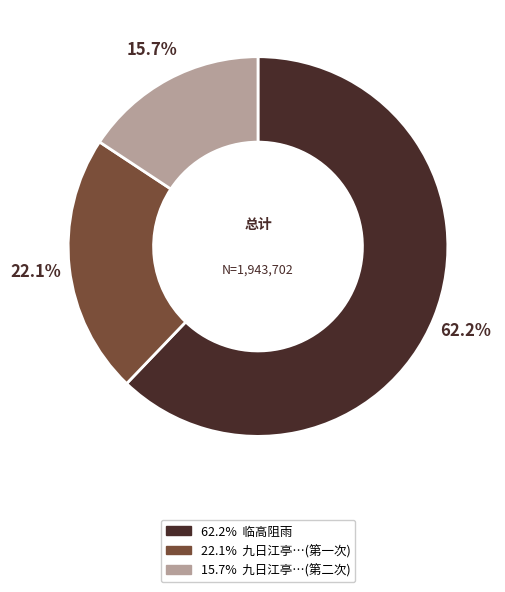

Does any single category account for the majority?

Yes